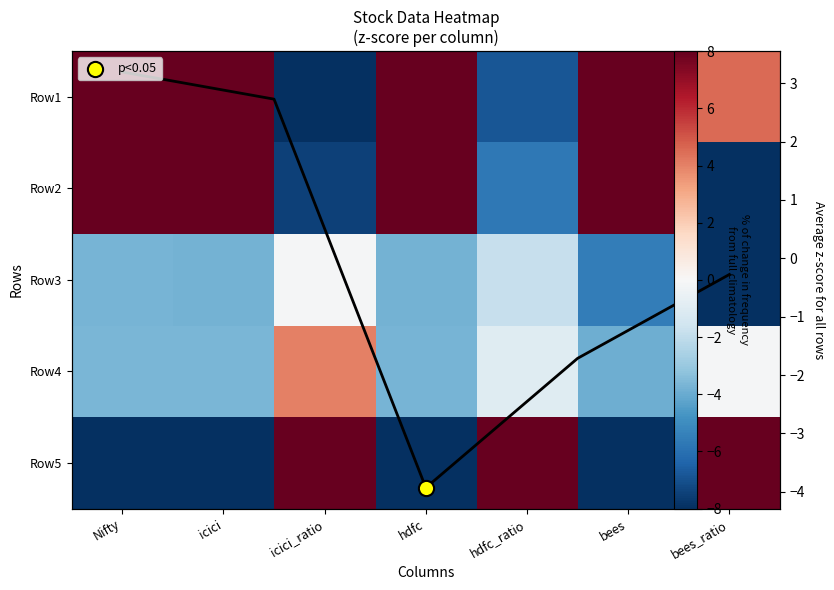

At which label is Row5 closest to 2?

bees_ratio